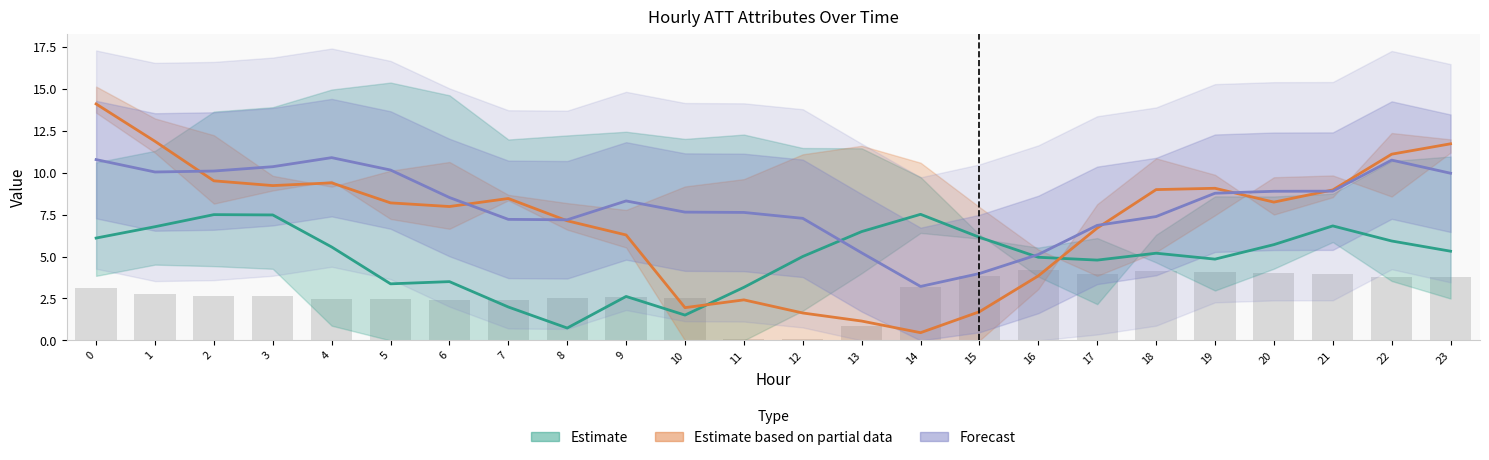

Reading left to right, transcribe all the data shown in this chart.

Estimate: 0=6.1	1=6.8	2=7.5	3=7.5	4=5.6	5=3.4	6=3.5	7=2.0	8=0.7	9=2.6	10=1.5	11=3.2	12=5.0	13=6.5	14=7.5	15=6.1	16=5.0	17=4.8	18=5.2	19=4.8	20=5.7	21=6.8	22=5.9	23=5.3
Estimate based on partial data: 0=14.1	1=11.9	2=9.5	3=9.2	4=9.4	5=8.2	6=8.0	7=8.5	8=7.1	9=6.3	10=2.0	11=2.4	12=1.6	13=1.2	14=0.5	15=1.7	16=3.8	17=6.7	18=9.0	19=9.1	20=8.2	21=9.0	22=11.1	23=11.7
Forecast: 0=10.8	1=10.0	2=10.1	3=10.4	4=10.9	5=10.2	6=8.5	7=7.2	8=7.2	9=8.3	10=7.6	11=7.6	12=7.3	13=5.2	14=3.2	15=4.0	16=5.1	17=6.9	18=7.4	19=8.8	20=8.9	21=8.9	22=10.7	23=10.0